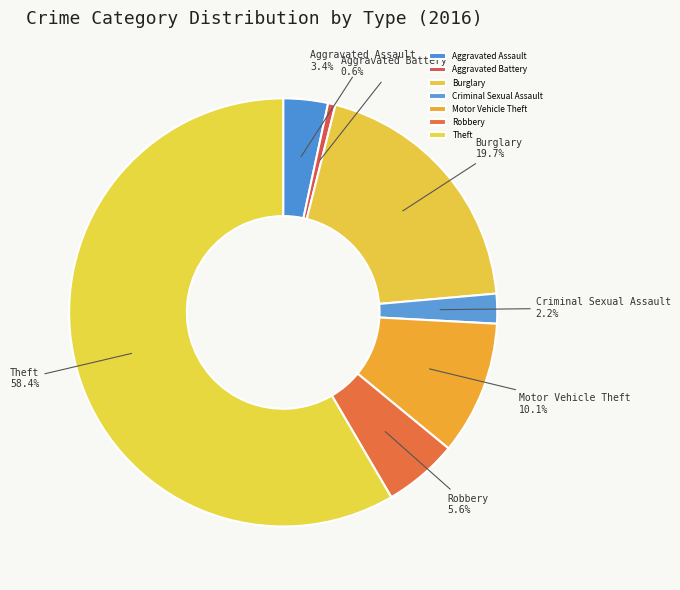

Rank the categories by value from lowest to highest.

Aggravated Battery, Criminal Sexual Assault, Aggravated Assault, Robbery, Motor Vehicle Theft, Burglary, Theft